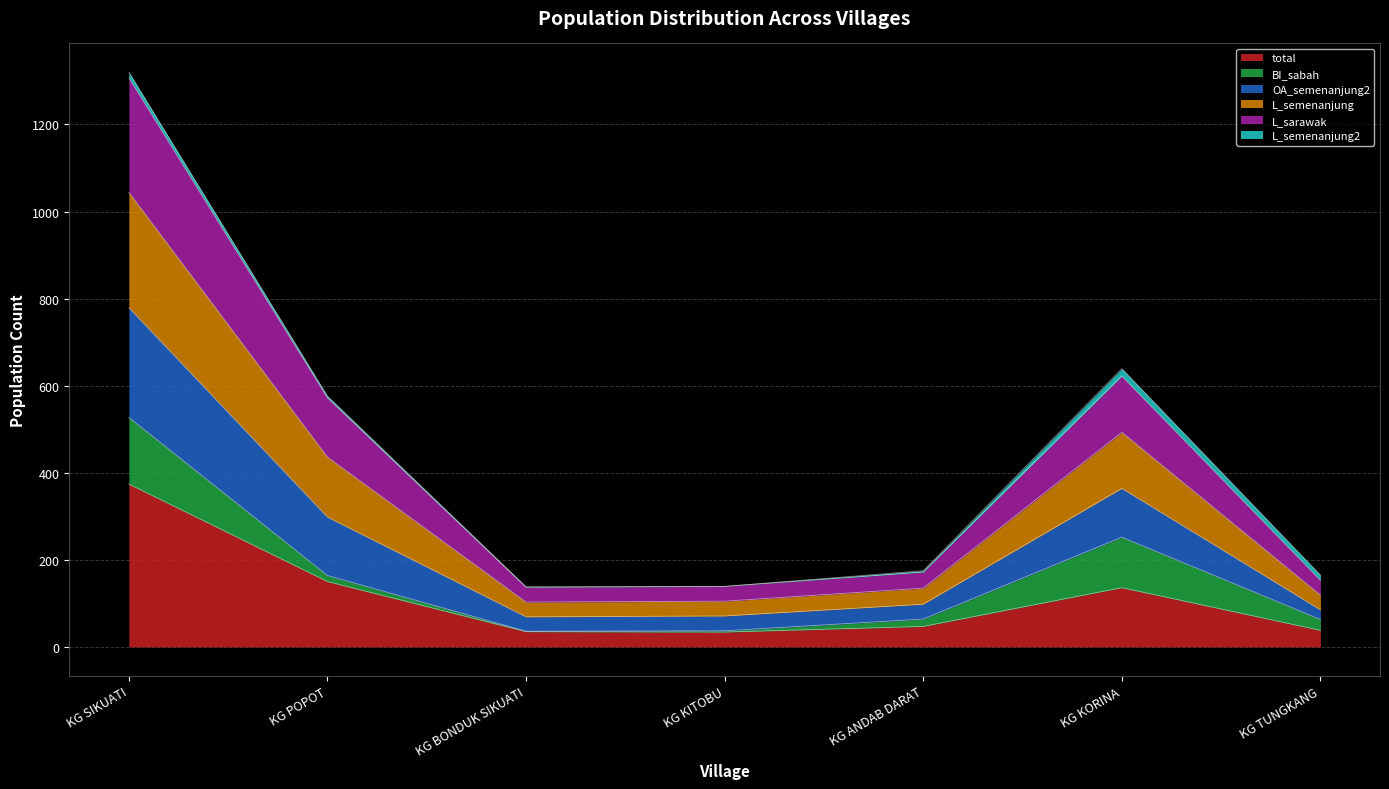

The value of total at KG POPOT is 150. True or false?

True